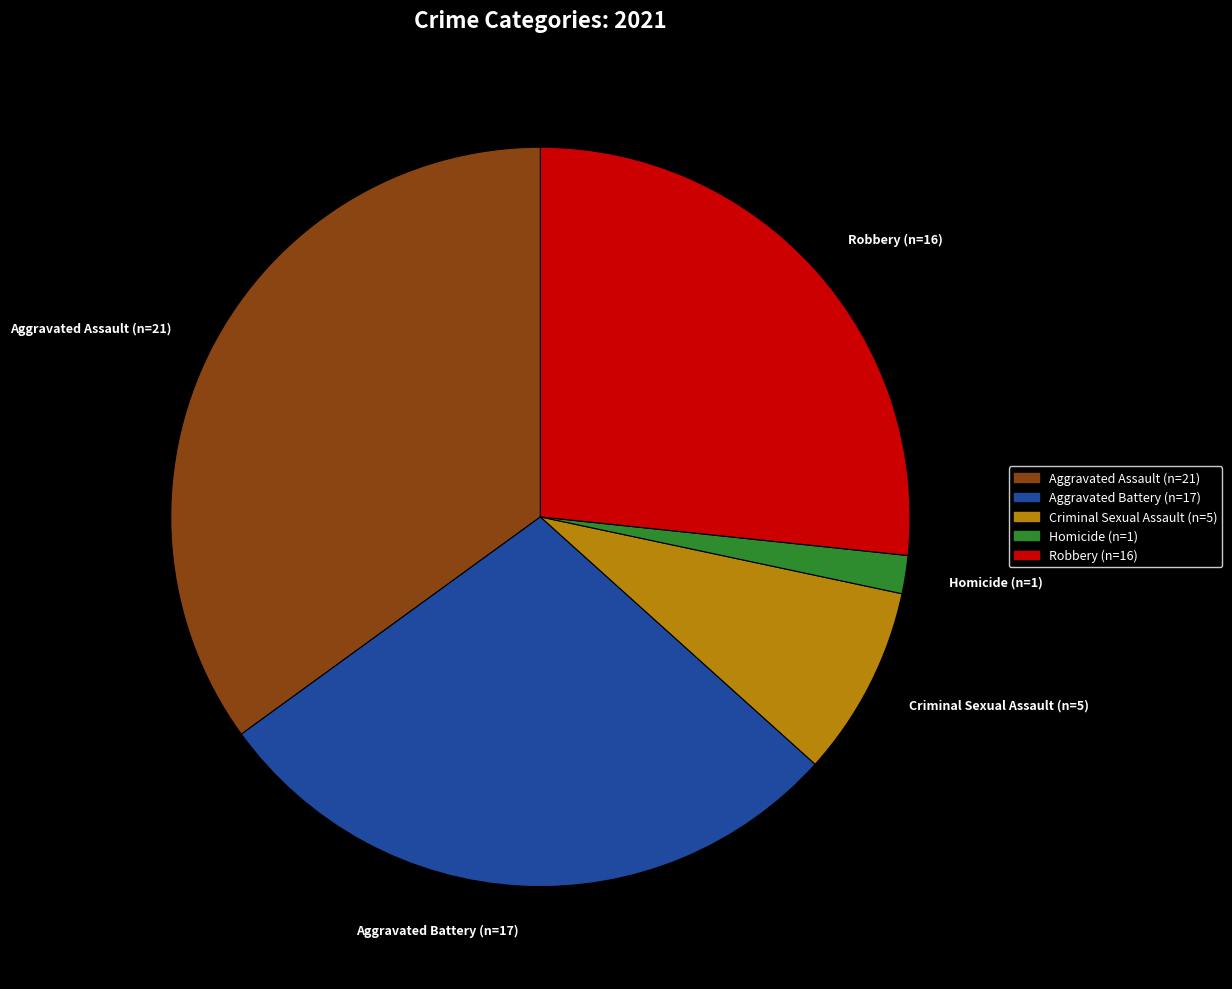

The Criminal Sexual Assault (n=5) slice represents 8% of the pie. True or false?

True